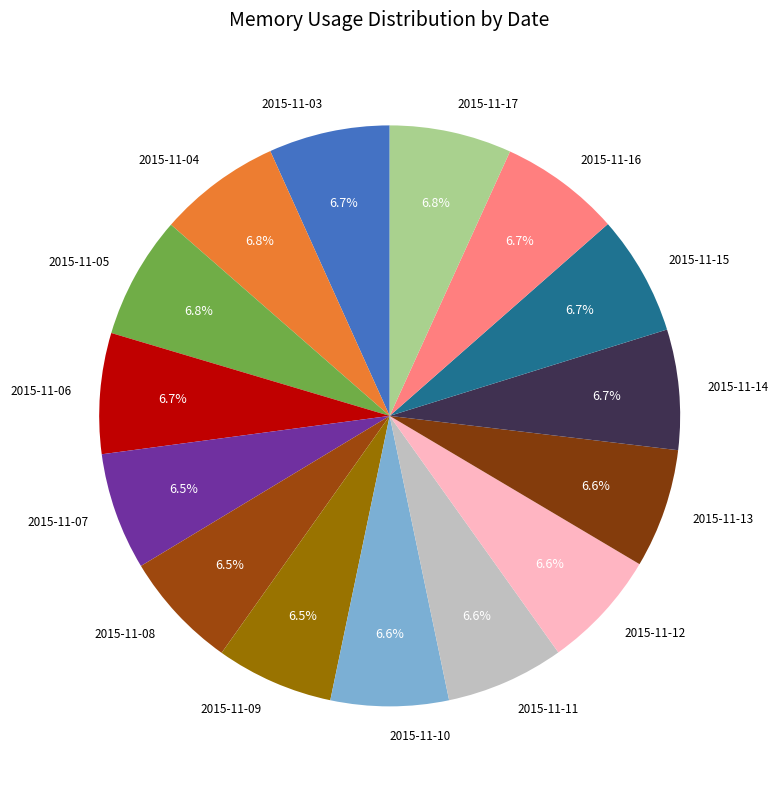

What is the total percentage of 2015-11-03 and 2015-11-11?

13.3%